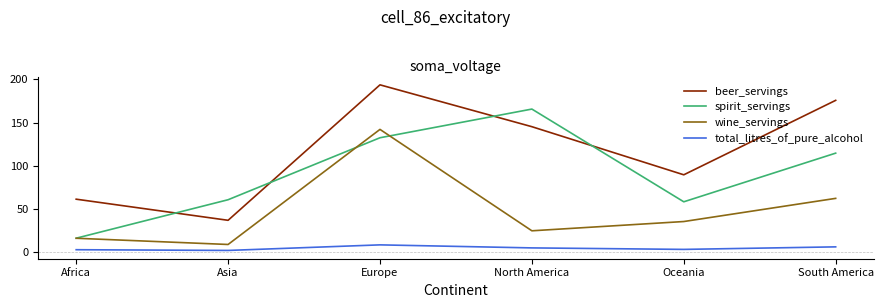

At which label does total_litres_of_pure_alcohol first exceed 5?

Europe